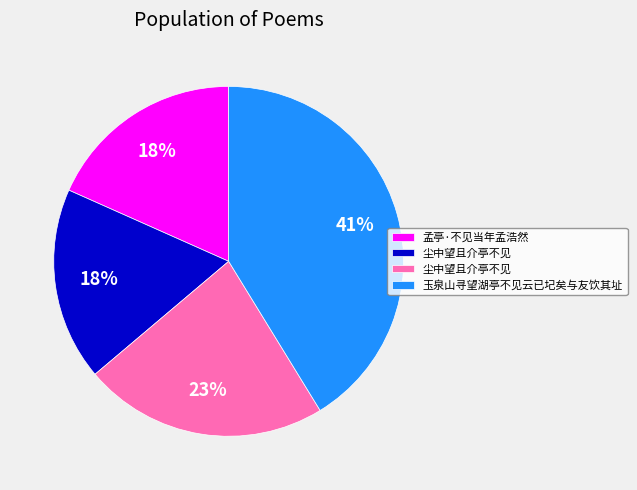

To the nearest percent, what is the difference between the largest and smallest slice percentages?

23%